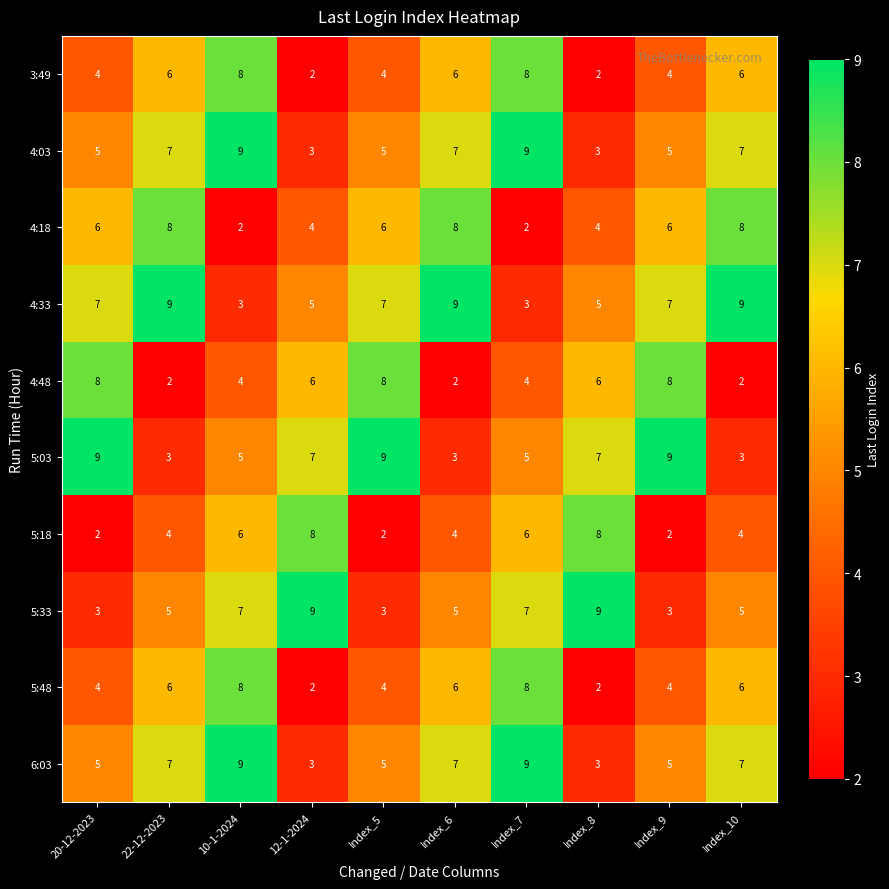

What is the maximum value for 5:48?

8